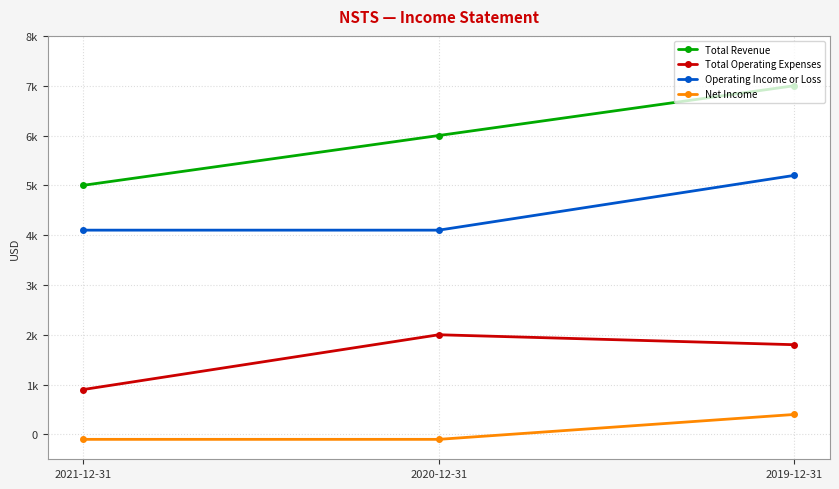

How many Operating Income or Loss values are between 4100 and 5200?

3